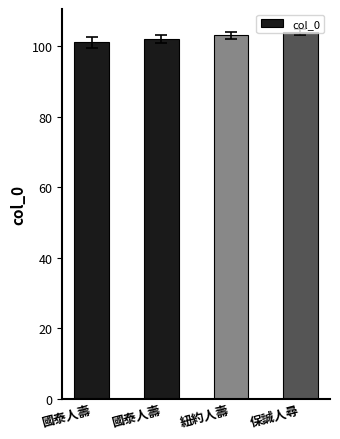

What is the difference between the values at 國泰人壽 and 國泰人壽?

1